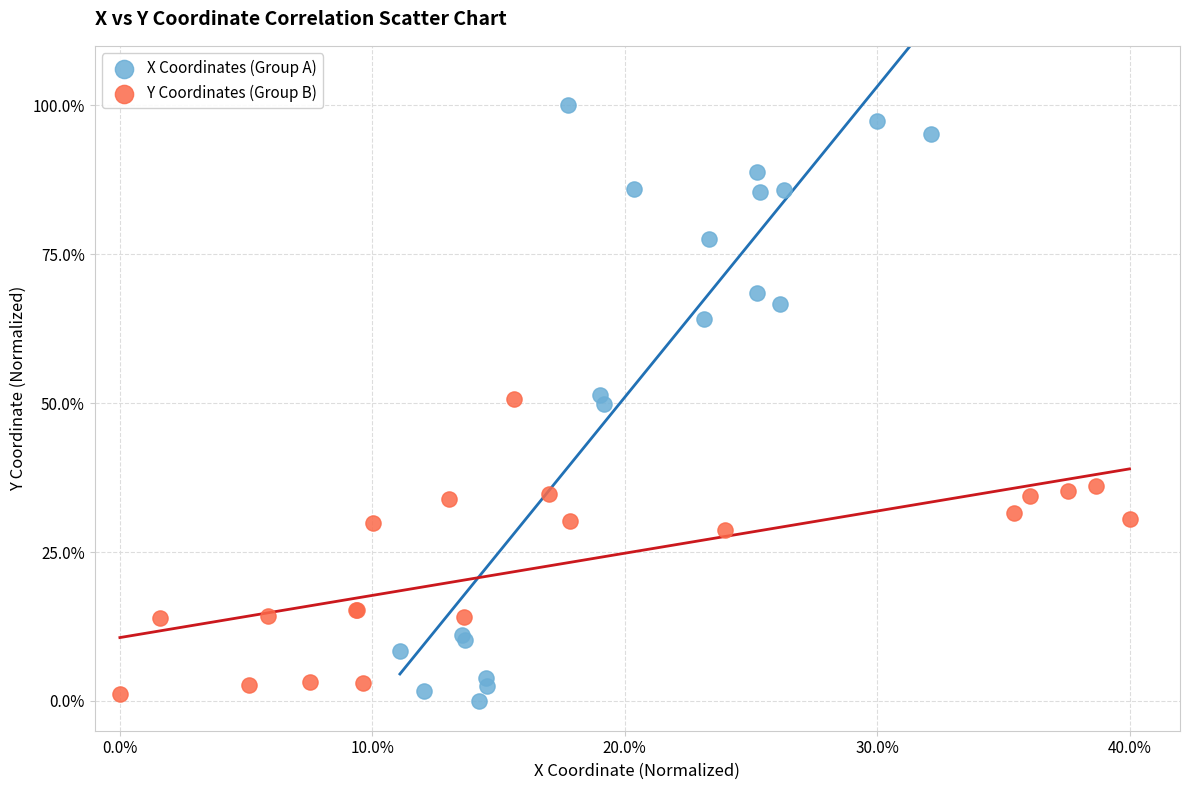

Which series contains the lowest Y value?

X Coordinates (Group A)